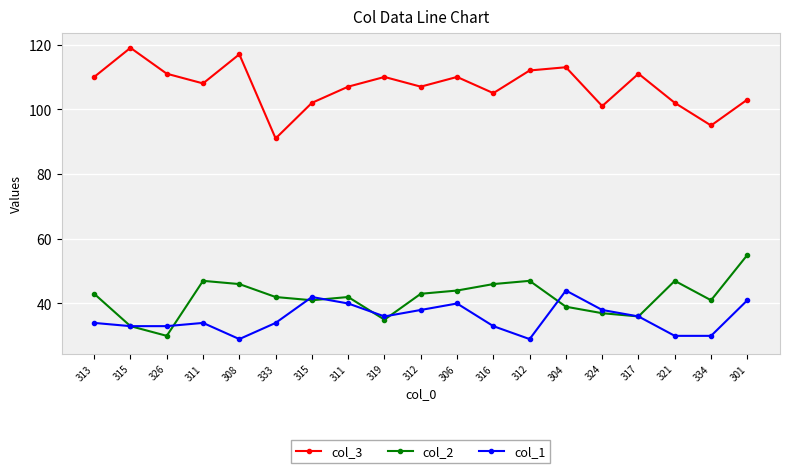

What is the label of the 16th point from the left?

317